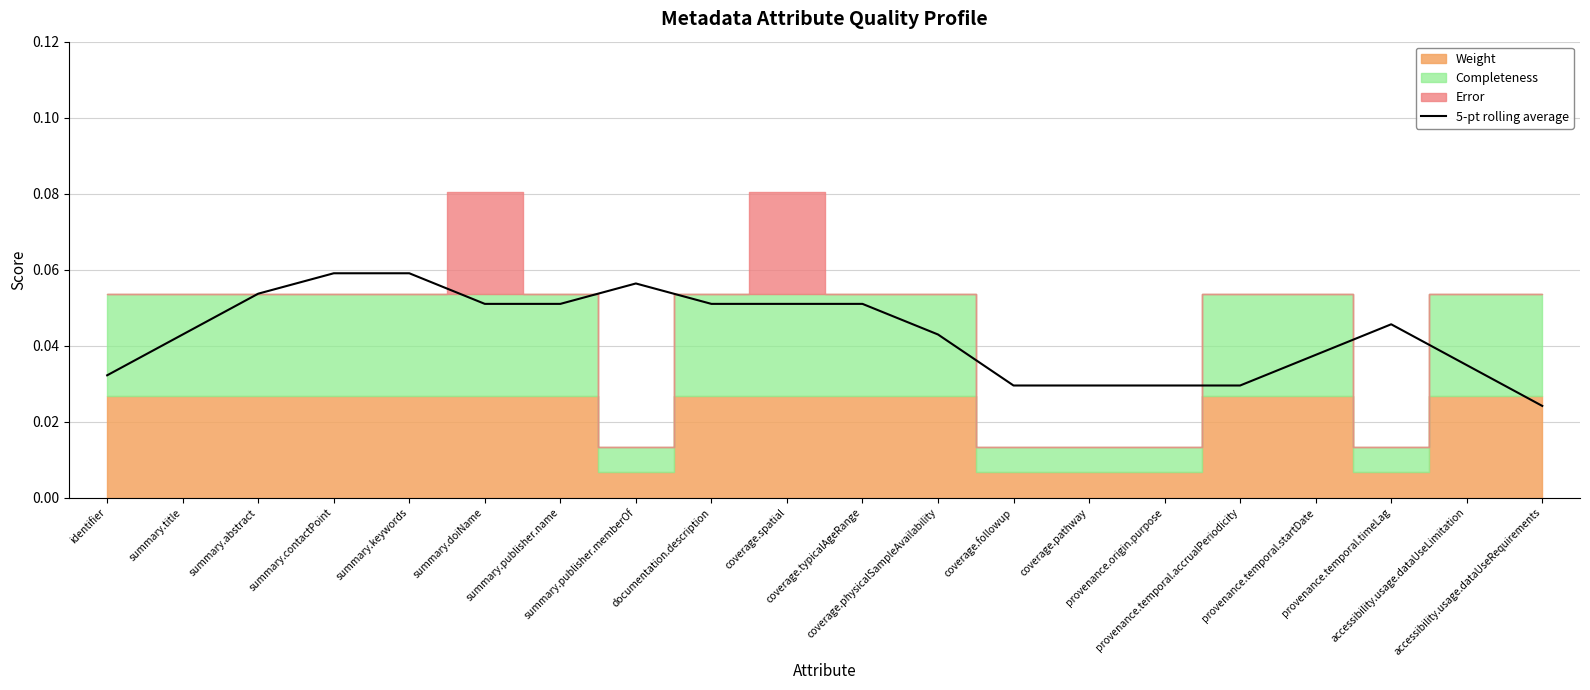

What is the label of the 4th point from the left?

summary.contactPoint